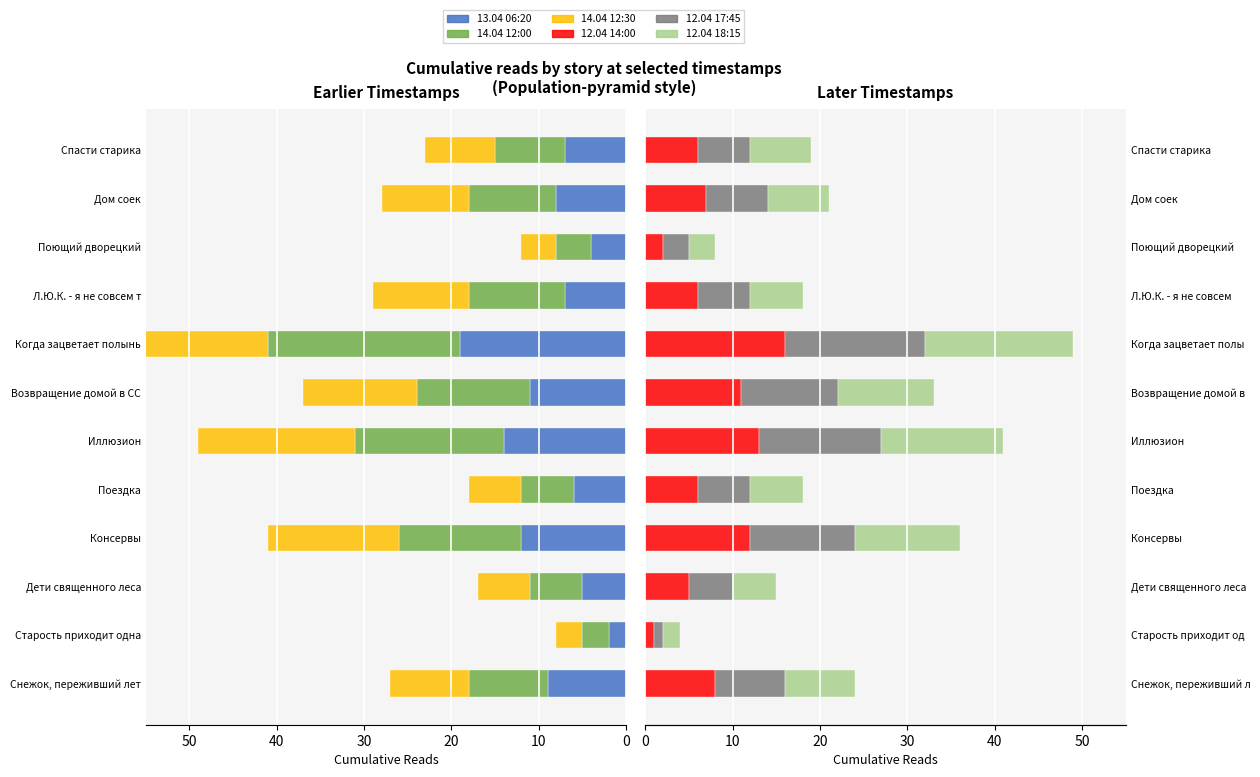

Reading right to left, what are all the values shown in this chart?

13.04 06:20: -7	-8	-4	-7	-19	-11	-14	-6	-12	-5	-2	-9
14.04 12:00: -8	-10	-4	-11	-22	-13	-17	-6	-14	-6	-3	-9
14.04 12:30: -8	-10	-4	-11	-24	-13	-18	-6	-15	-6	-3	-9
12.04 14:00: 6	7	2	6	16	11	13	6	12	5	1	8
12.04 17:45: 6	7	3	6	16	11	14	6	12	5	1	8
12.04 18:15: 7	7	3	6	17	11	14	6	12	5	2	8